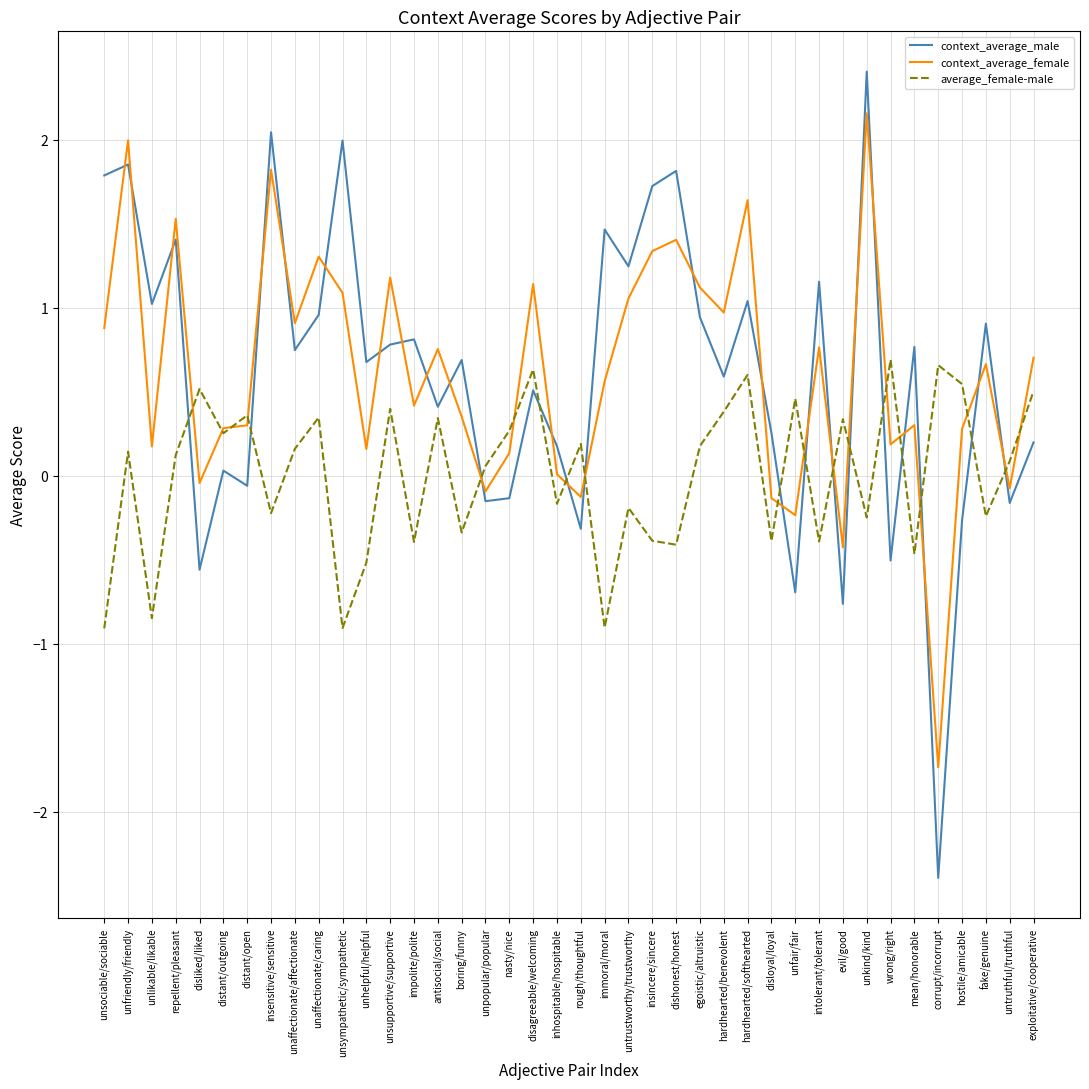

At which category is the sum across all series the highest?

unkind/kind